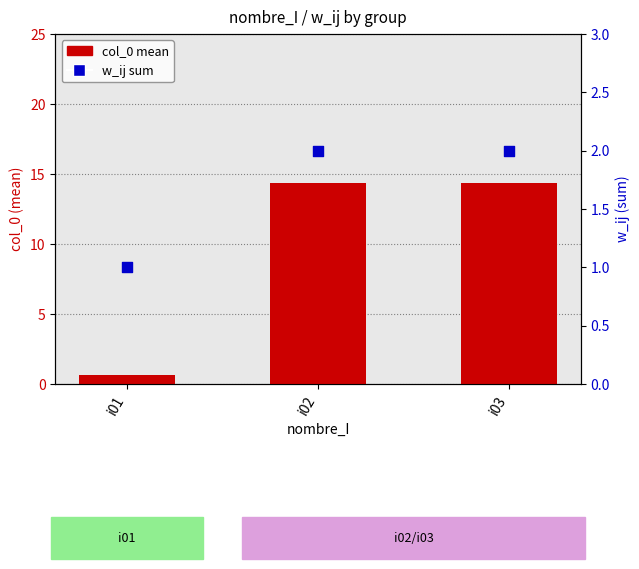

At how many categories does at least one series exceed 2?

2